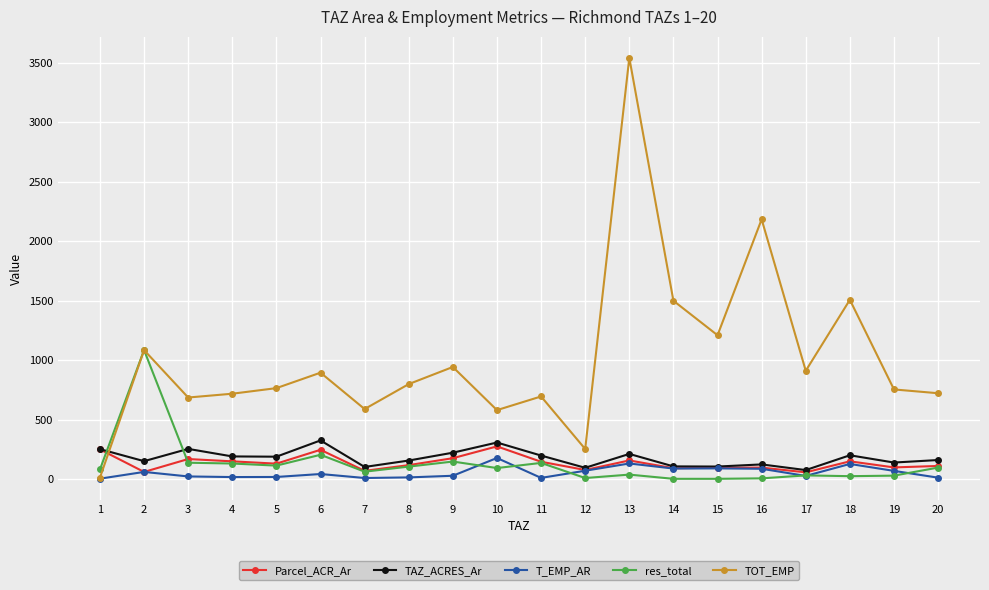

List the series in order of their peak value, lowest first.

T_EMP_AR, Parcel_ACR_Ar, TAZ_ACRES_Ar, res_total, TOT_EMP